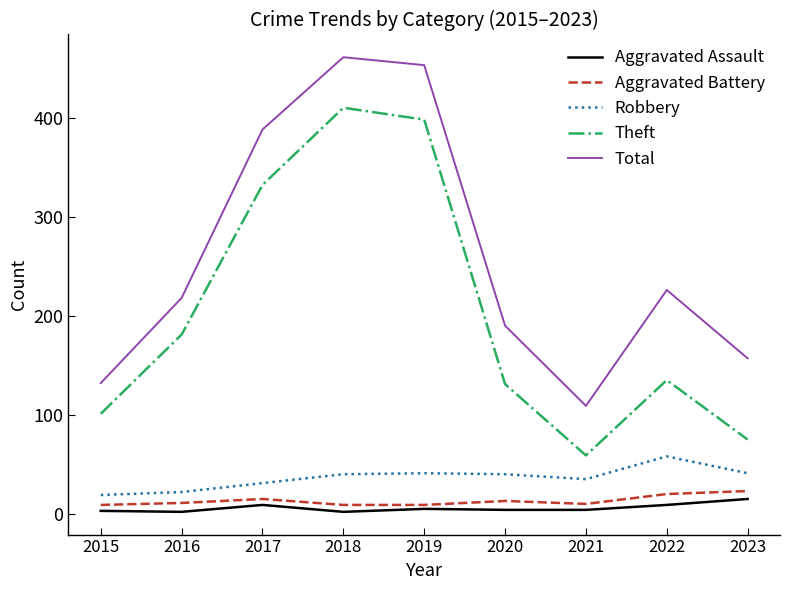

Between 2021 and 2023, which series saw the biggest shift?

Total